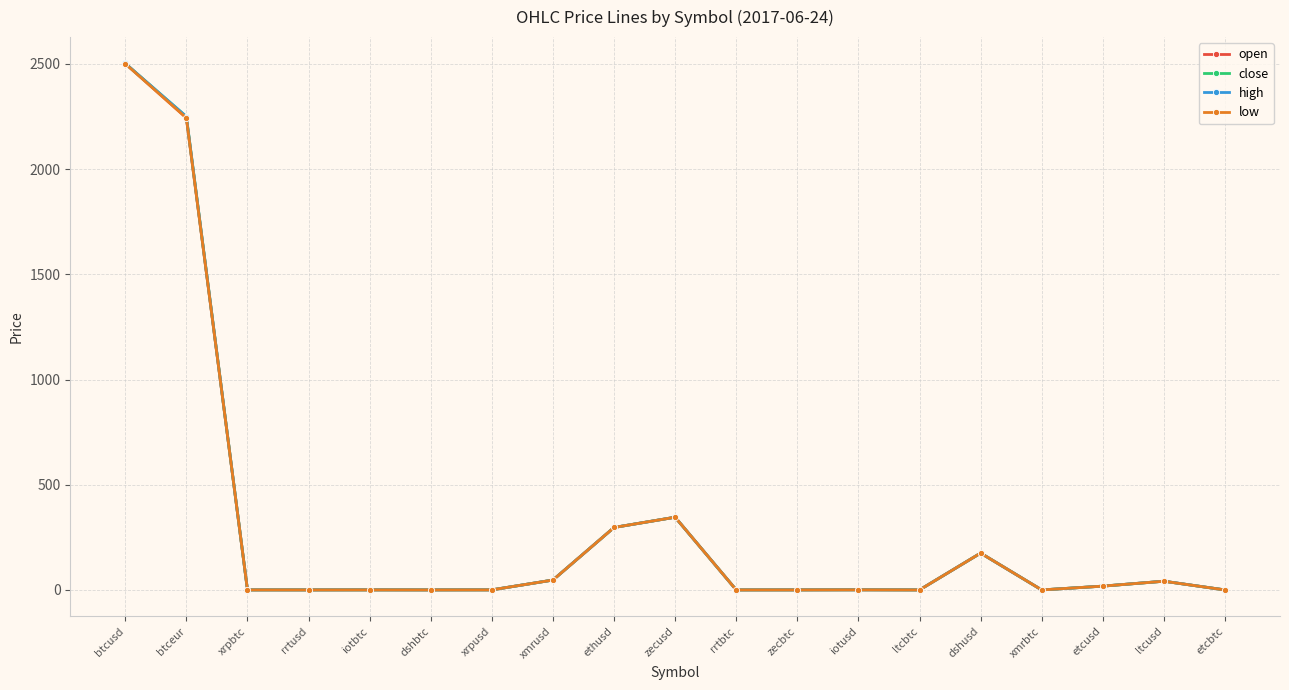

What is the value of the high point at the 7th from the left?

0.3